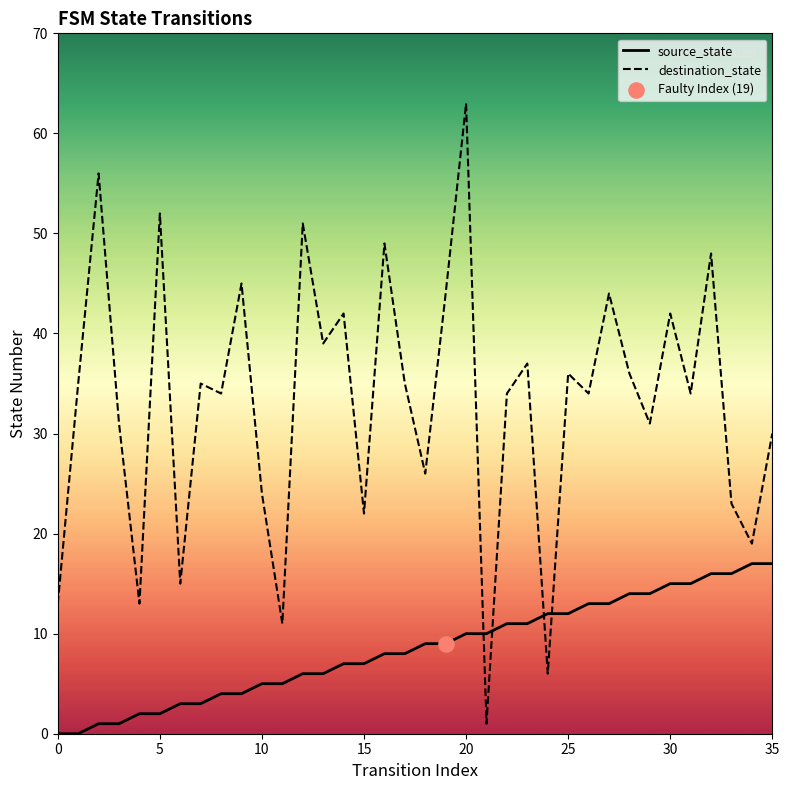

Which series has the largest Y range (max minus min)?

destination_state